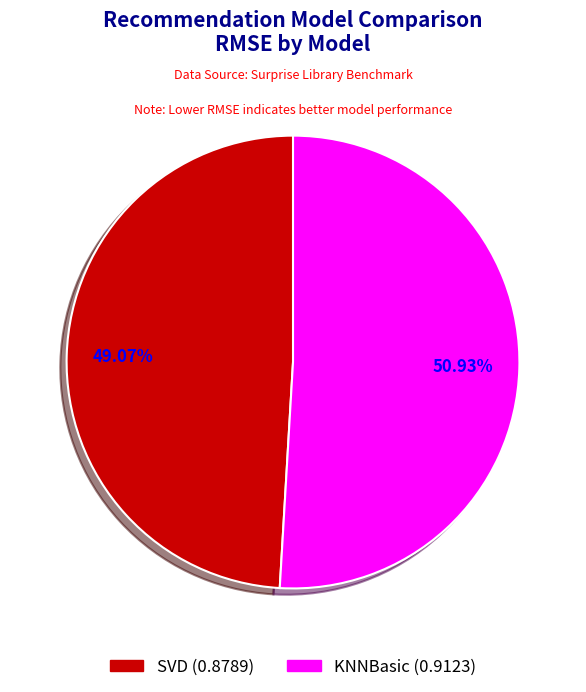

Is there a majority slice in this chart?

Yes